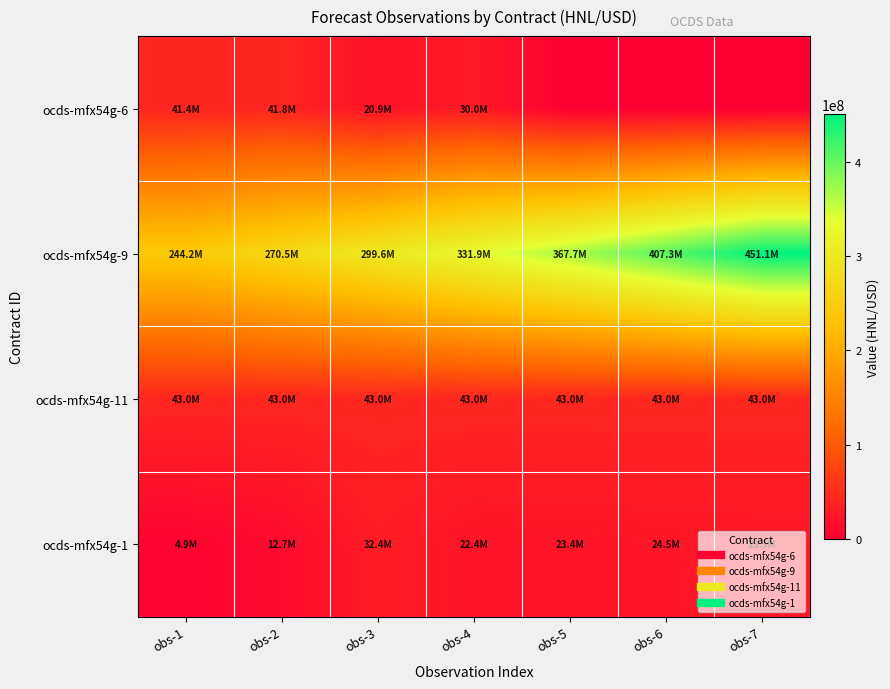

Reading left to right, transcribe all the data shown in this chart.

ocds-mfx54g-6: obs-1=41424580	obs-2=41773420	obs-3=20929380	obs-4=30000000	obs-5=0	obs-6=0	obs-7=0
ocds-mfx54g-9: obs-1=244213000	obs-2=270514751	obs-3=299649190	obs-4=331921407	obs-5=367669343	obs-6=407267331	obs-7=451130023
ocds-mfx54g-11: obs-1=43000000	obs-2=43000000	obs-3=43000000	obs-4=43000000	obs-5=43000000	obs-6=43000000	obs-7=43000000
ocds-mfx54g-1: obs-1=4900000	obs-2=12660824	obs-3=32446762	obs-4=22375682	obs-5=23391417	obs-6=24474070	obs-7=25543333